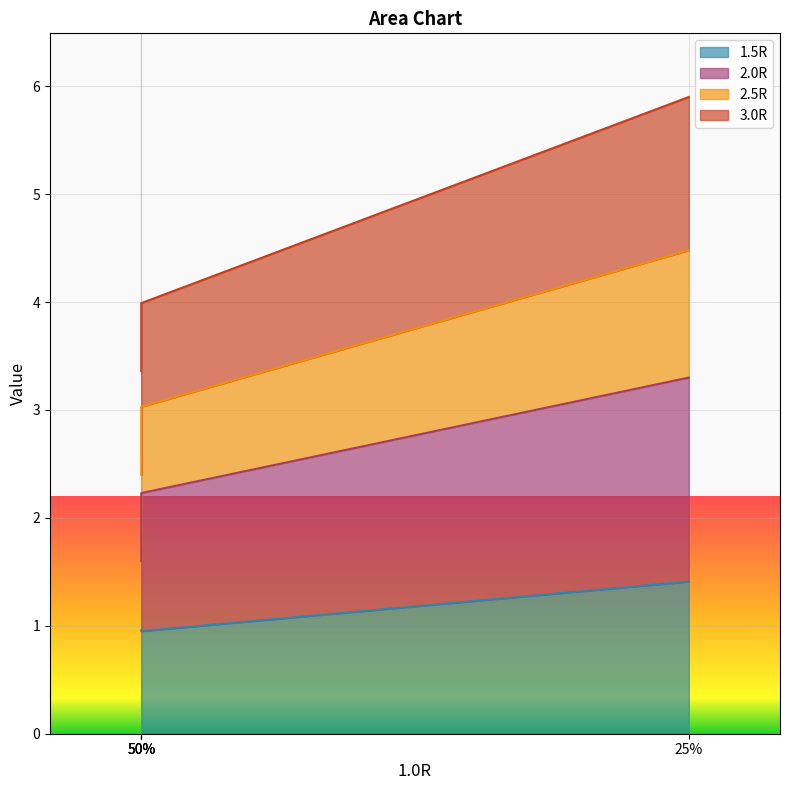

At which category is the sum across all series the highest?

25%